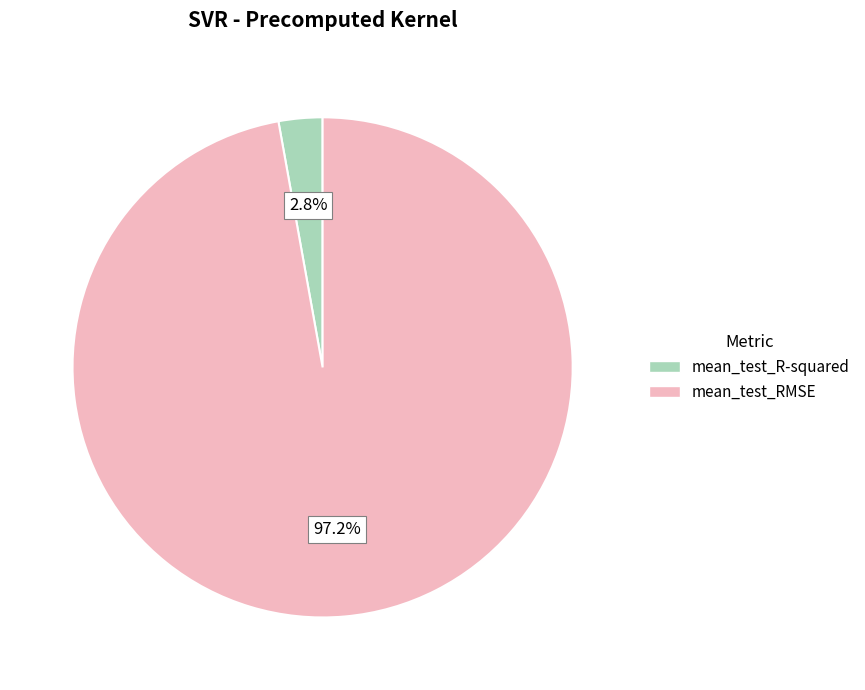

Is it true that mean_test_RMSE is 84% of the pie?

False